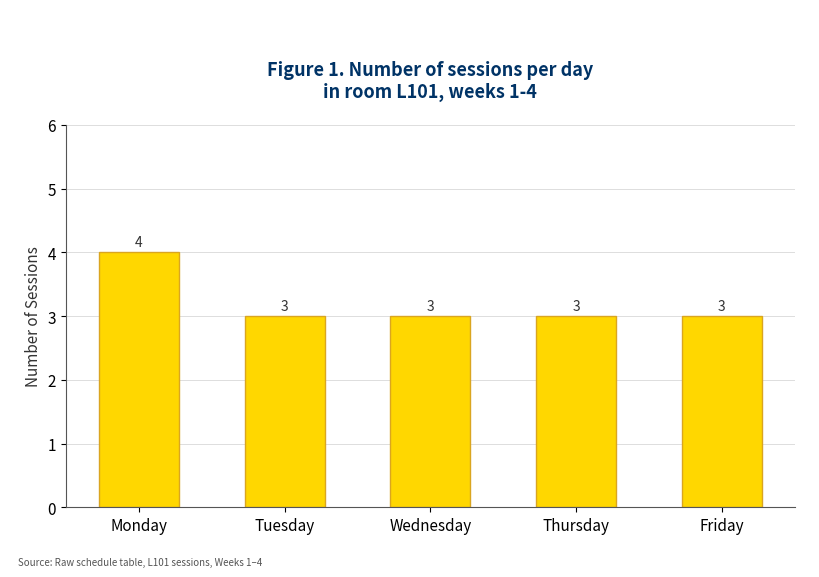

How many categories are shown in the chart?

5